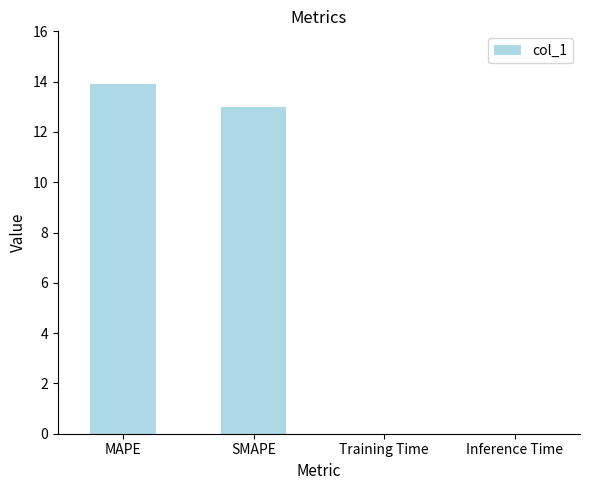

Is it true that the value at SMAPE is 6.0?

False